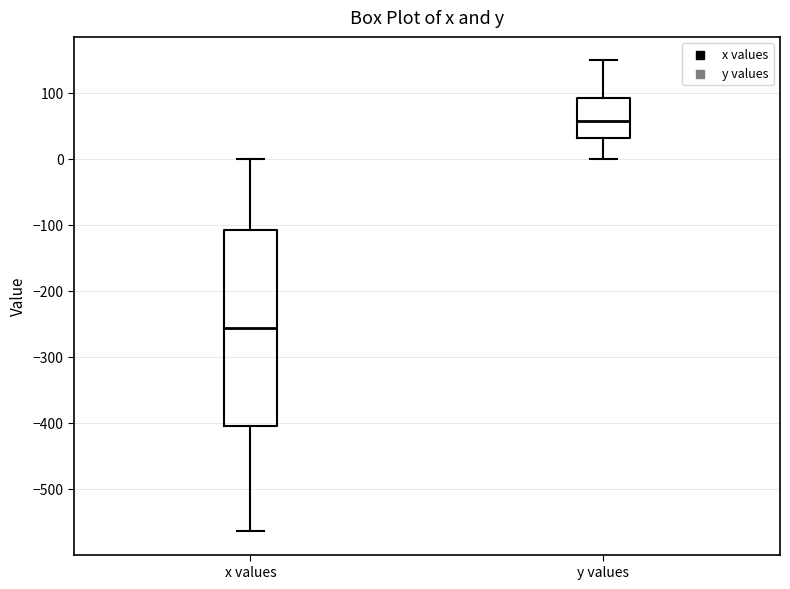

Which box has the lowest median line?

x values